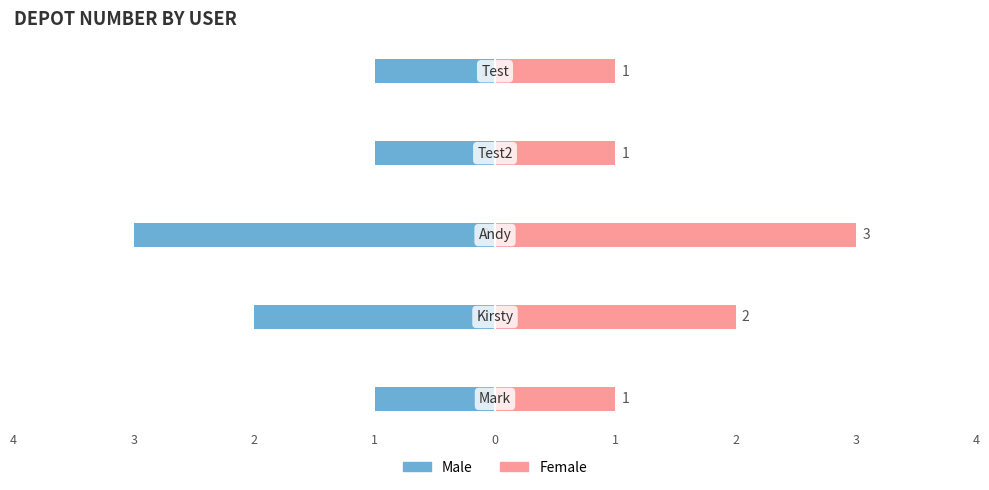

What are all the series names shown in the legend?

Male, Female